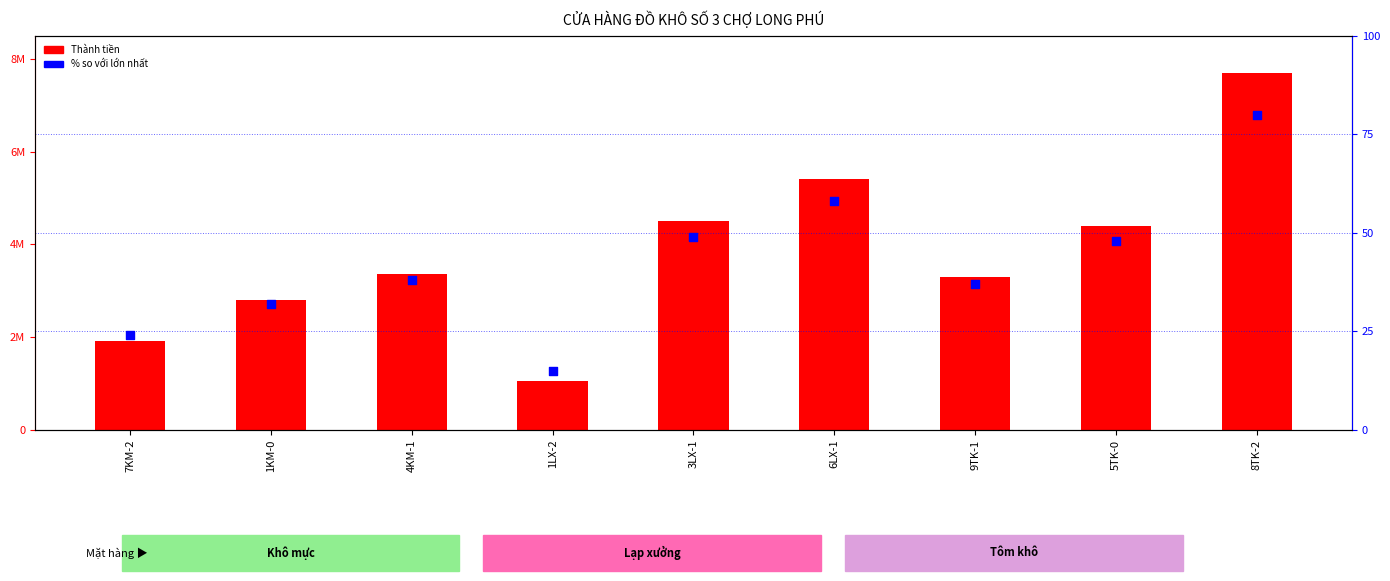

At which category is the sum across all series the highest?

8TK-2